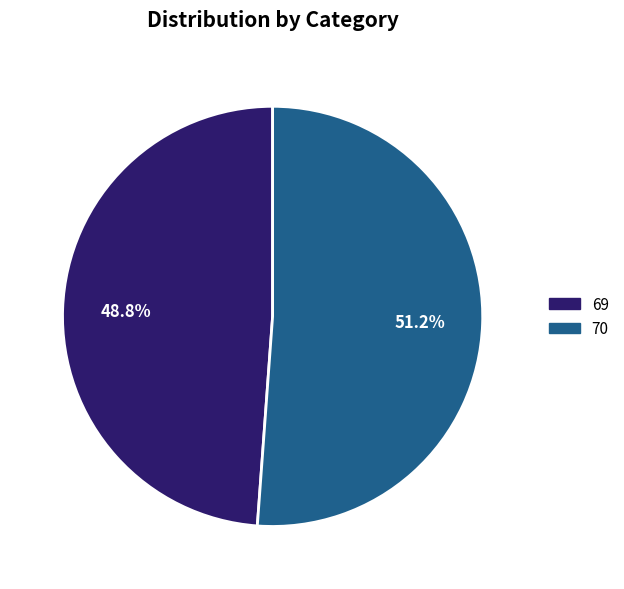

How much of the chart is everything except 69?

51.2%